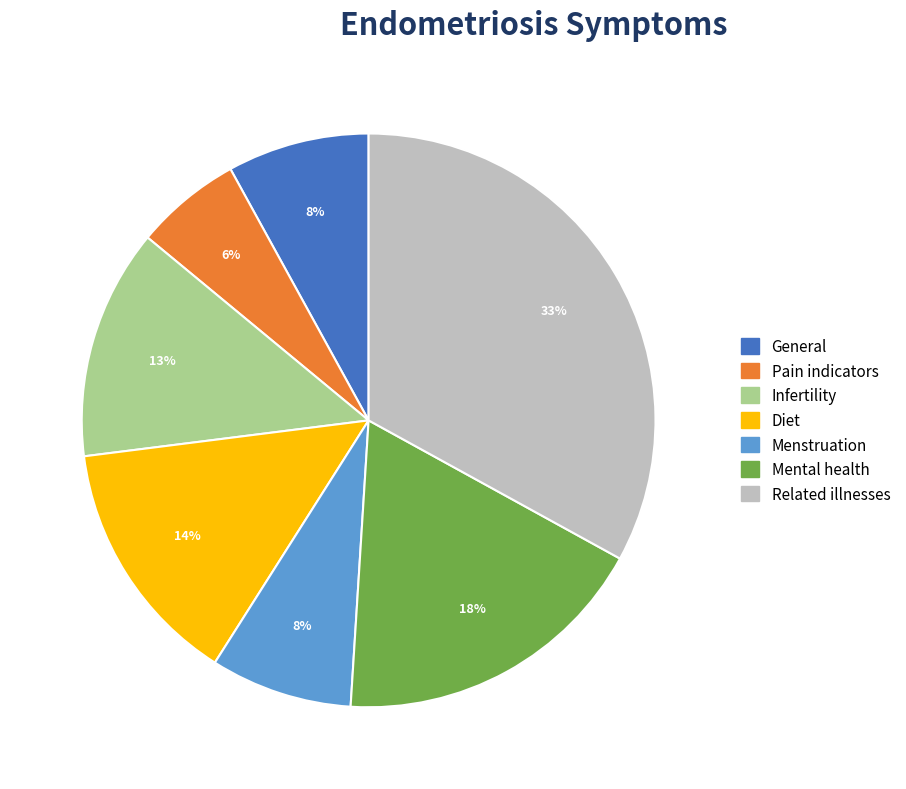

Is the sum of Pain indicators and Related illnesses greater than half?

No